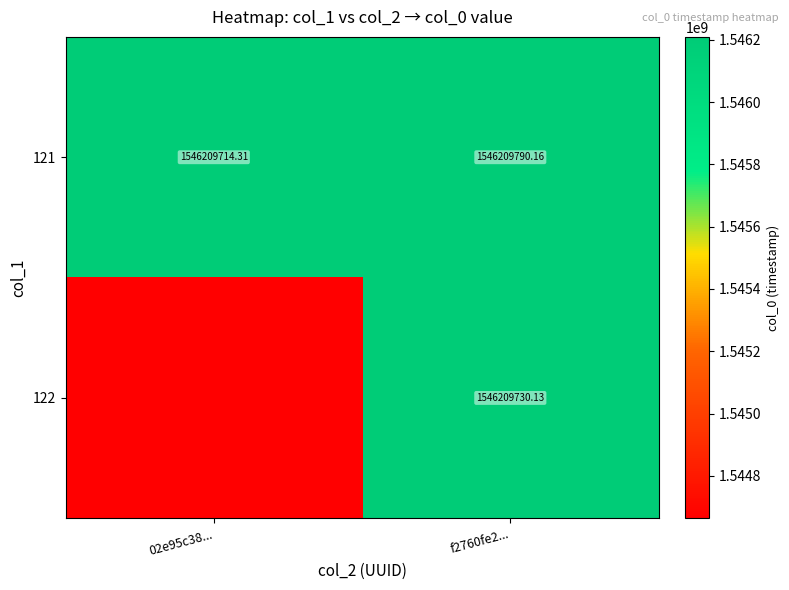

At how many categories does at least one series exceed 1545341739?

2